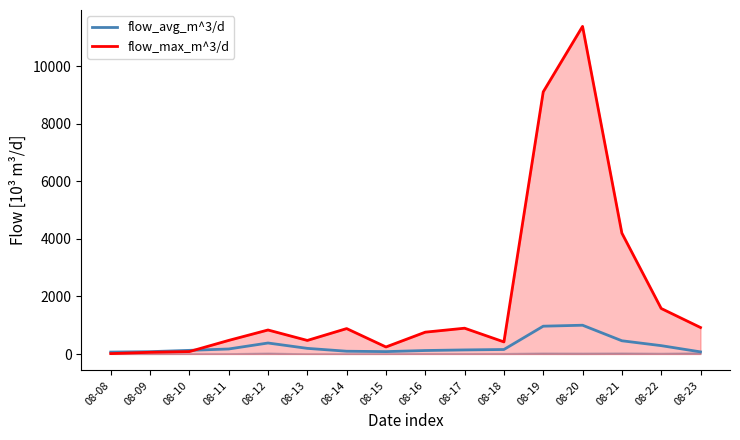

The flow_max_m^3/d series shows 1581.6 at 08-17. True or false?

False